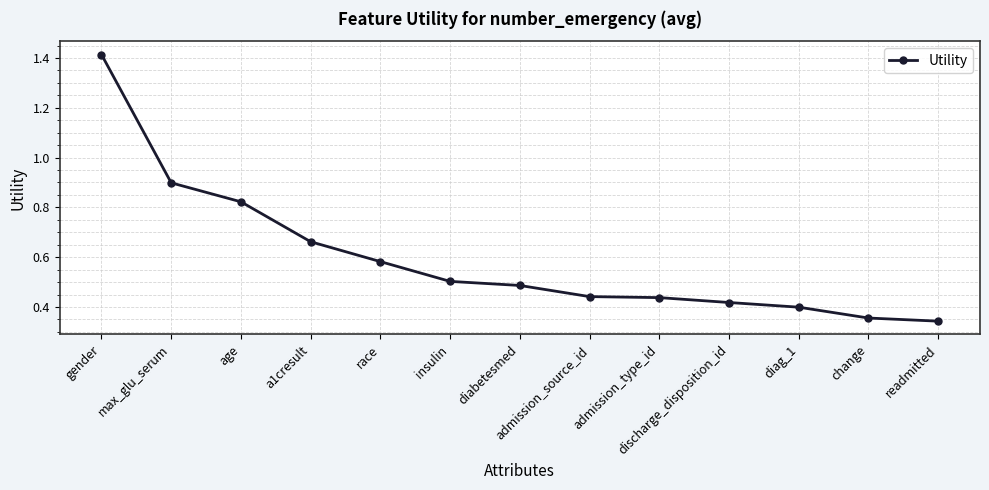

At which label is the value closest to 0?

readmitted